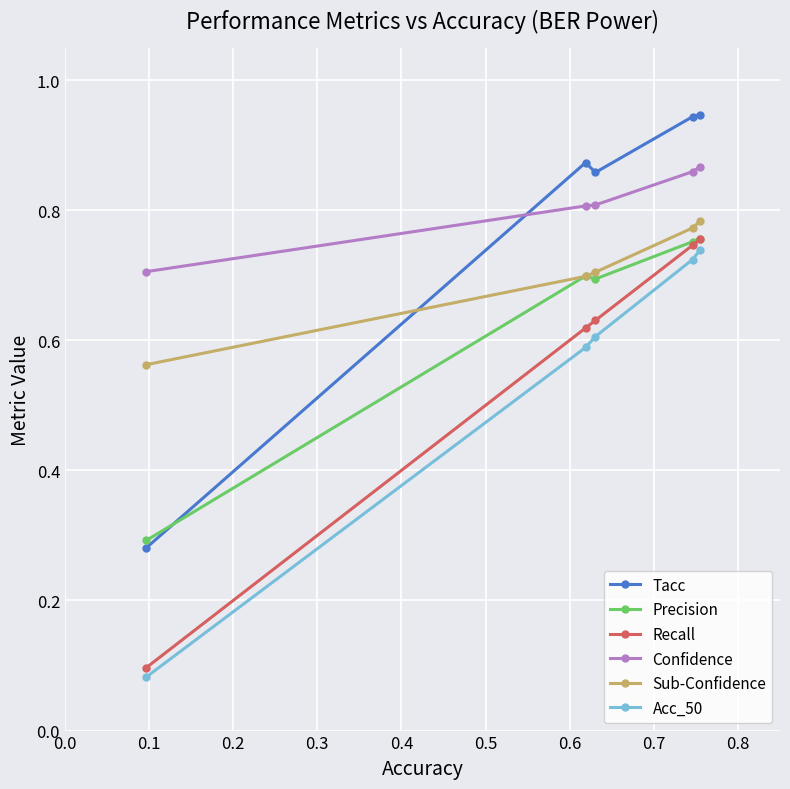

Which series has the largest range (max minus min)?

Tacc